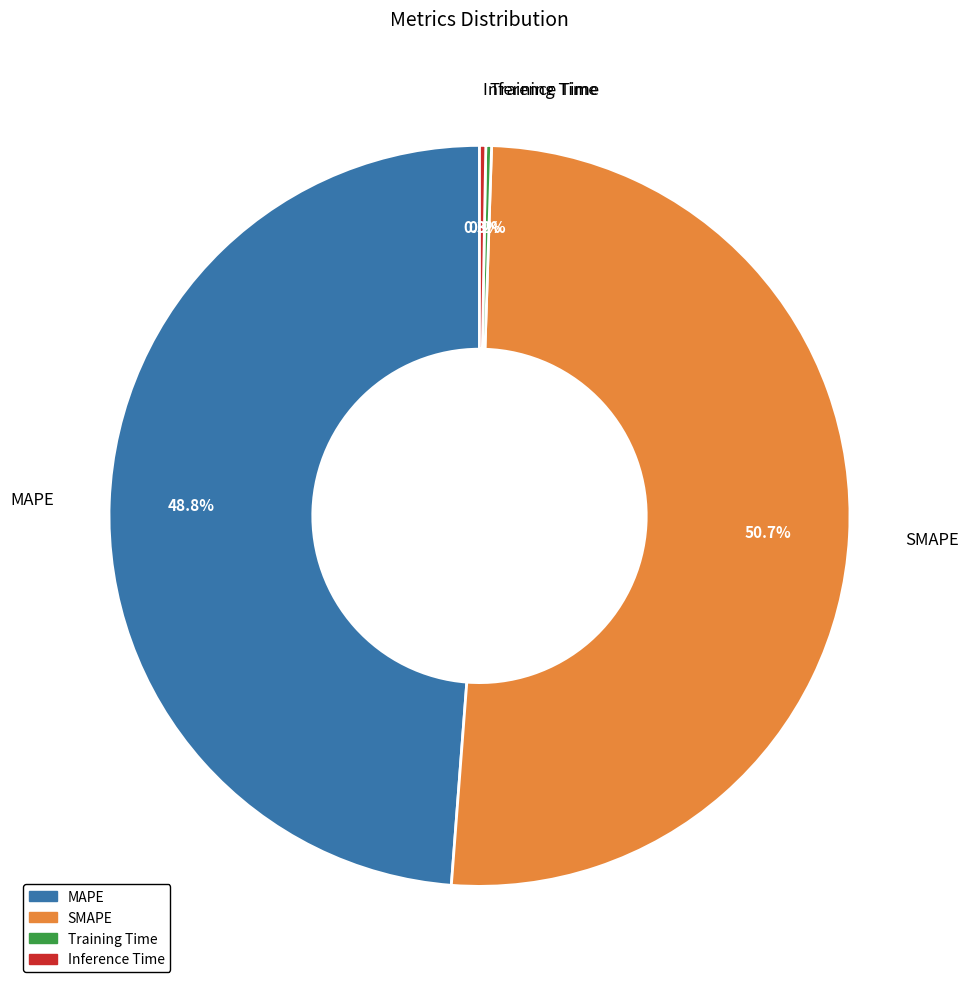

Which has a higher value, MAPE or SMAPE?

SMAPE